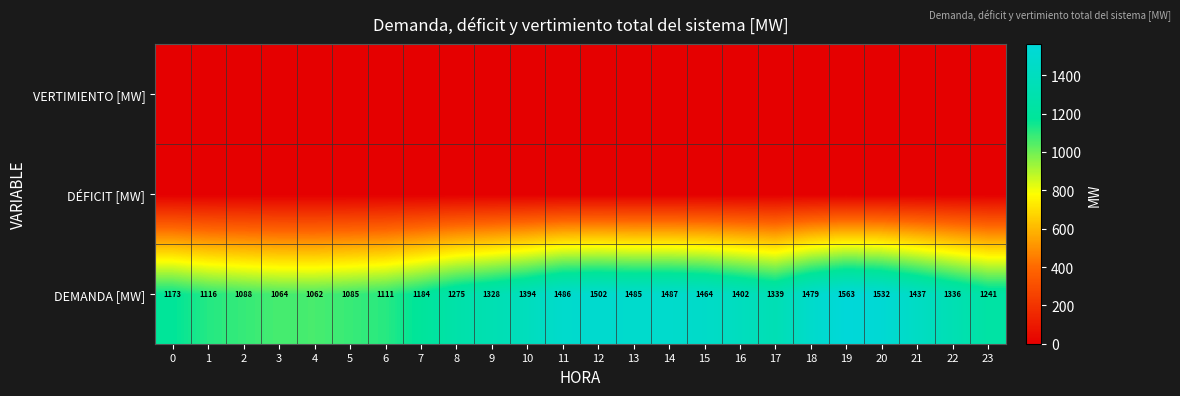

What is the difference between the maximum and minimum values in the DEMANDA [MW] series?

501